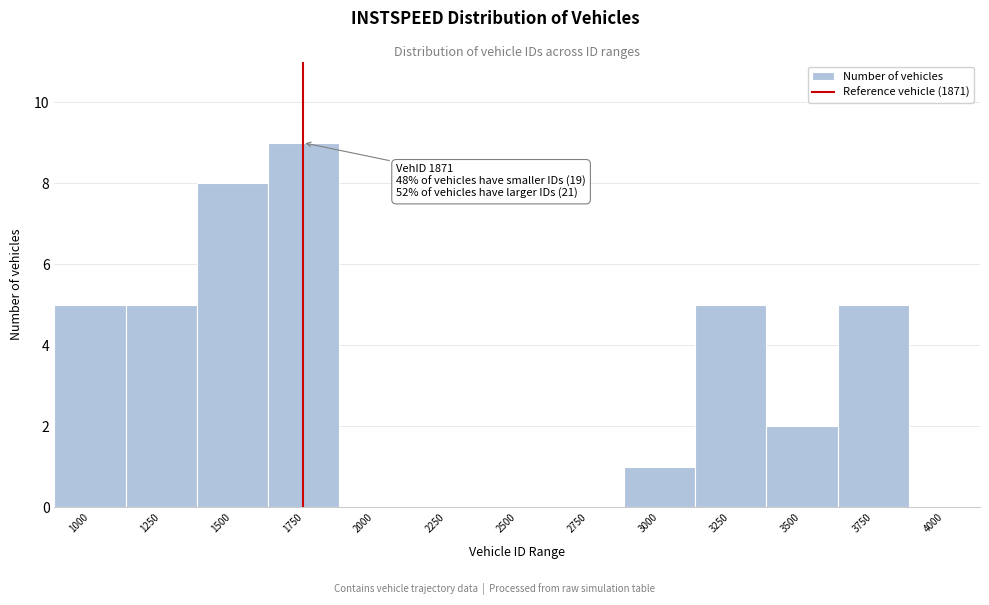

True or false: the data shows 5 at 1250.

True